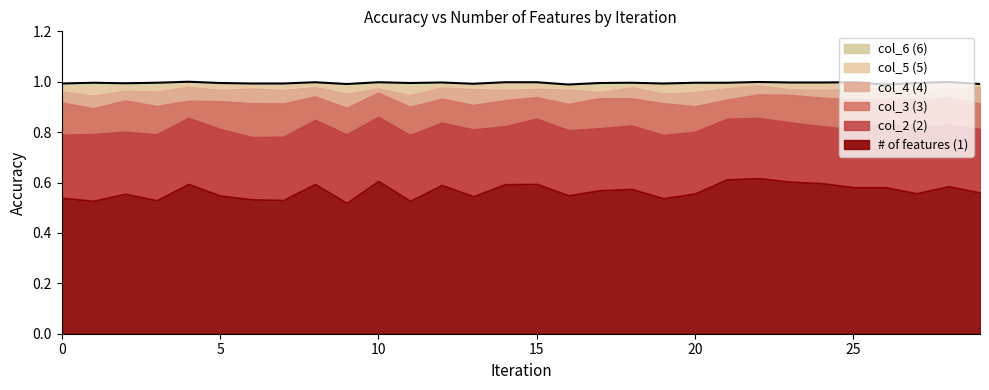

Reading left to right, transcribe all the data shown in this chart.

1.0	1.0	1.0	1.0	1.0	1.0	1.0	1.0	1.0	1.0	1.0	1.0	1.0	1.0	1.0	1.0	1.0	1.0	1.0	1.0	1.0	1.0	1.0	1.0	1.0	1.0	1.0	1.0	1.0	1.0